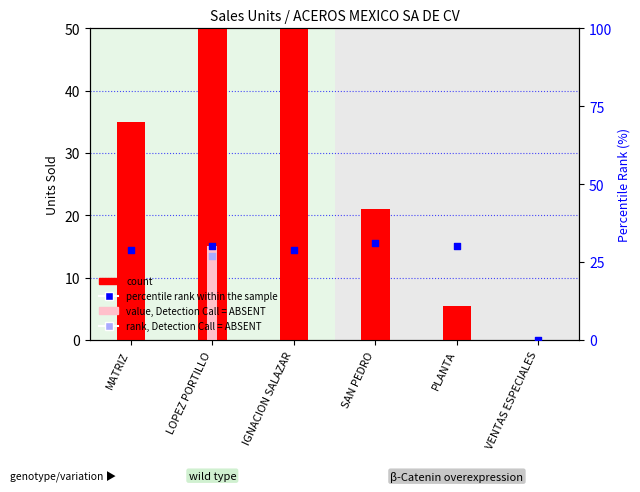

What is the total value across all series at MATRIZ?

64.0